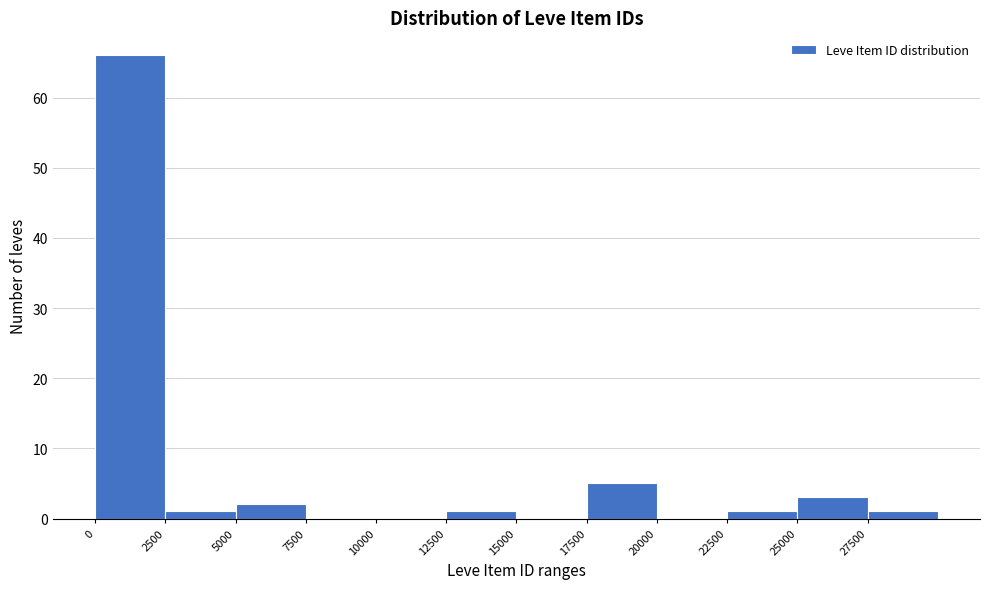

Reading left to right, transcribe this chart: for each bar, give the range it covers on the x-axis and its height. The values are not printed on the chart, so give them approximately, as read against the axis.

0 to 2500: 66
2500 to 5000: 1
5000 to 7500: 2
7500 to 10000: 0
10000 to 12500: 0
12500 to 15000: 1
15000 to 17500: 0
17500 to 20000: 5
20000 to 22500: 0
22500 to 25000: 1
25000 to 27500: 3
27500 to 30000: 1